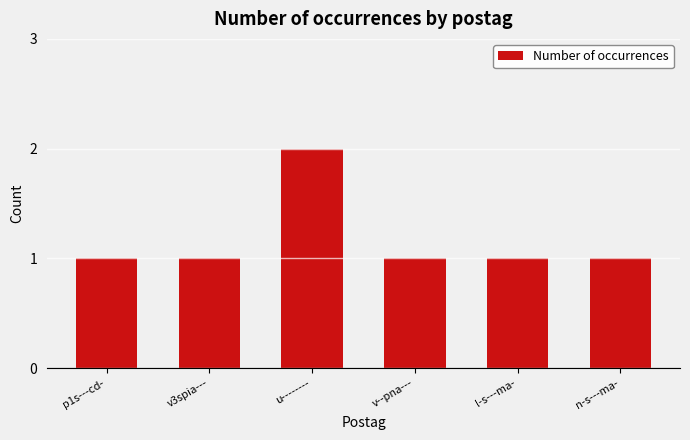

What is the sum of all values?

7